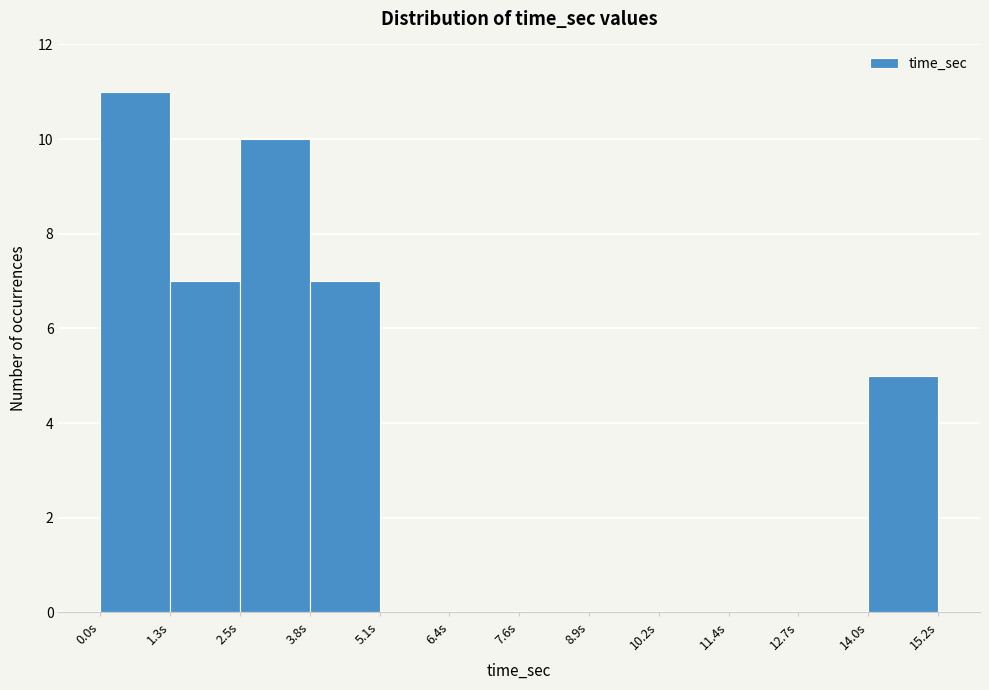

How tall is the bar that spans 2.6 to 3.8 on the x-axis? Neither the bar edges nor the heights are printed on the chart, so give them approximately, as read against the axes.

10